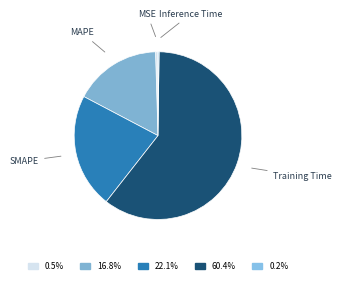

Is the sum of SMAPE and MSE greater than half?

No